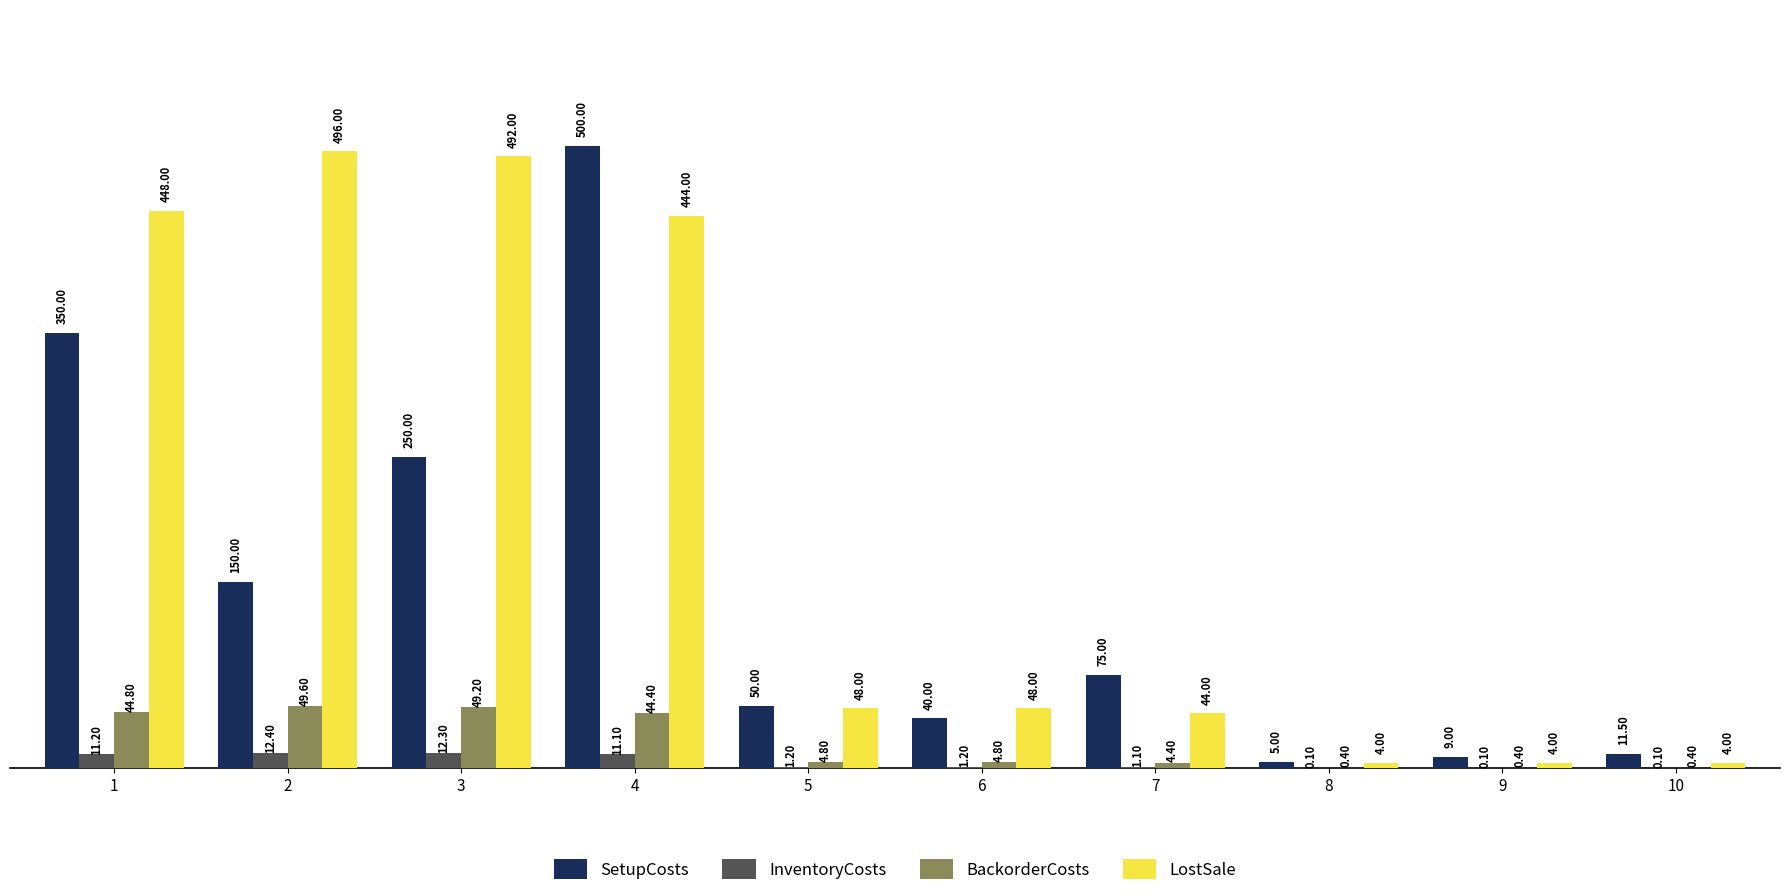

Which series changed the most between 2 and 8?

LostSale